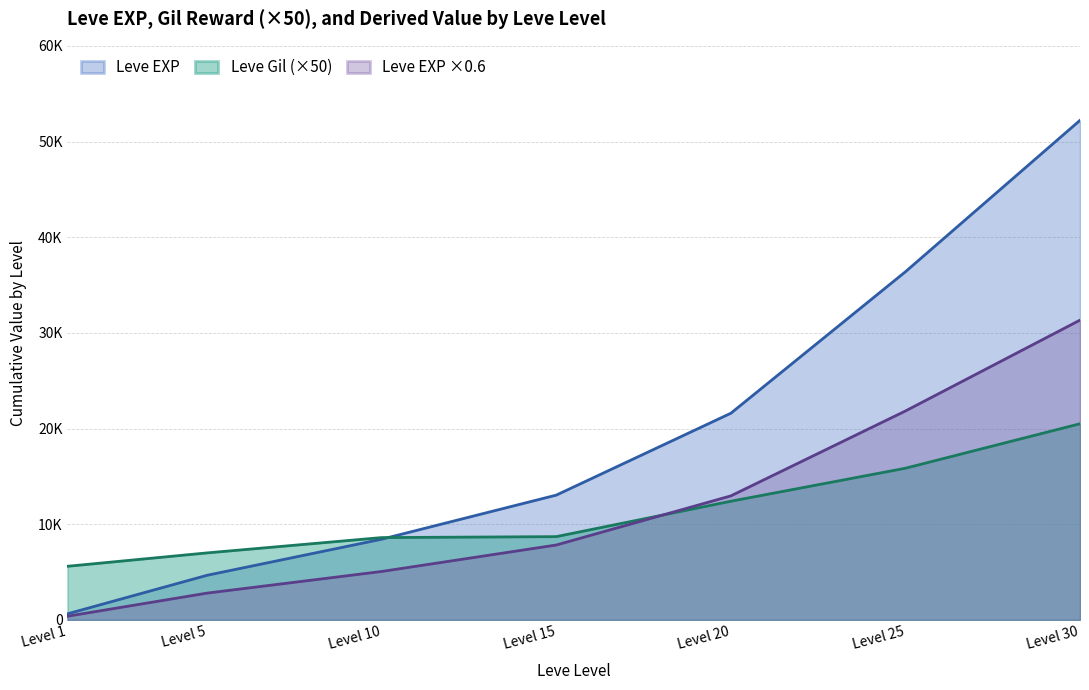

What are all the series names shown in the legend?

Leve EXP, Leve Gil (×50), Leve EXP ×0.6